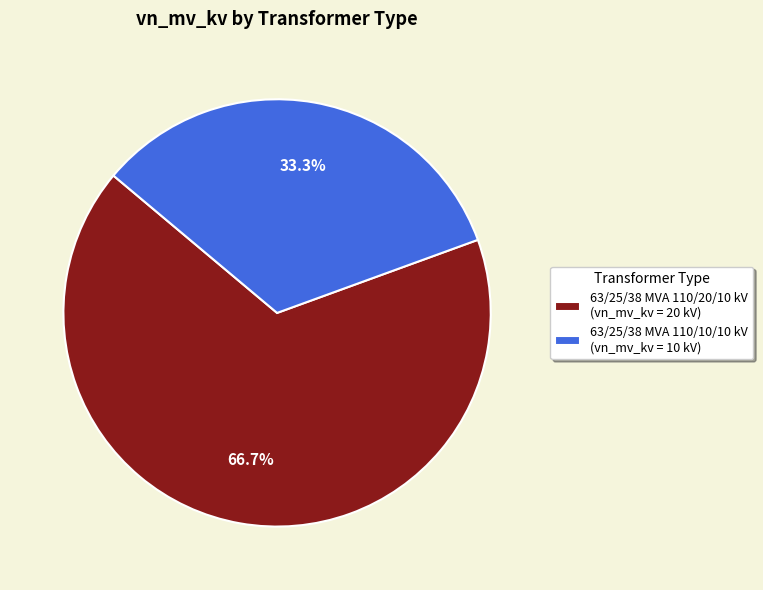

What is the majority slice?

63/25/38 MVA 110/20/10 kV